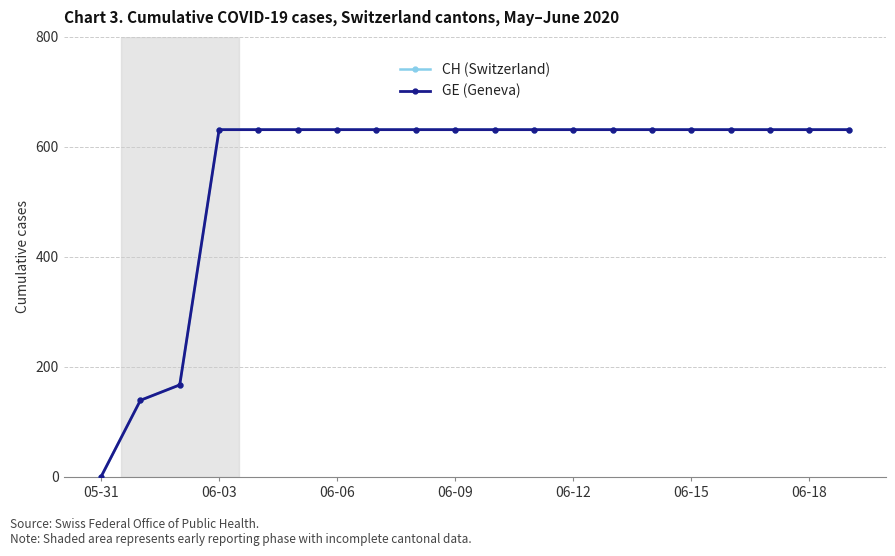

Is this an area chart (filled region under the line)?

No